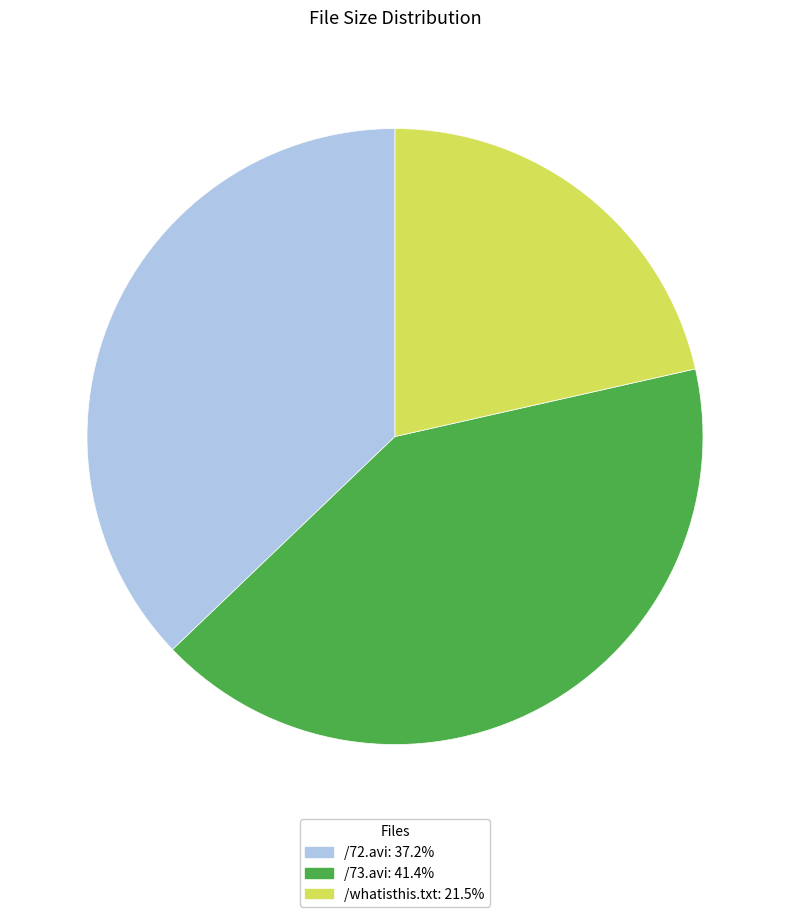

Combined, do /whatisthis.txt and /72.avi account for over 50%?

Yes